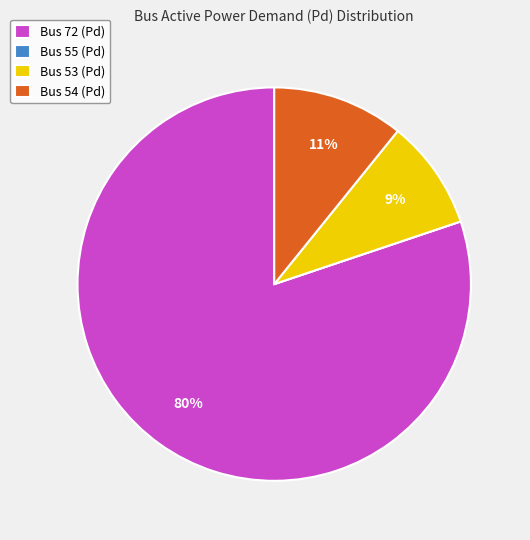

Which slice is the largest?

Bus 72 (Pd)